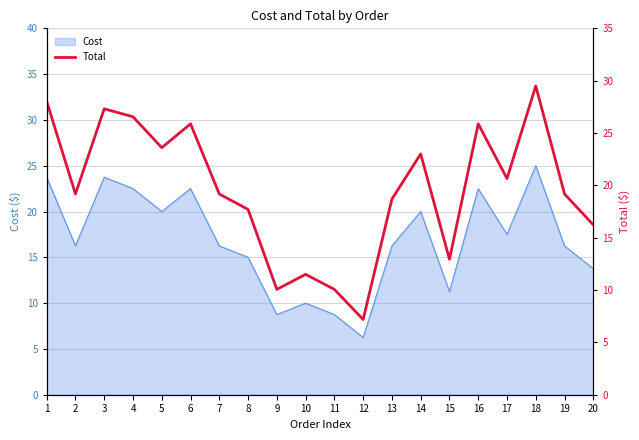

The chart shows a value of 16.2 at 20. True or false?

True